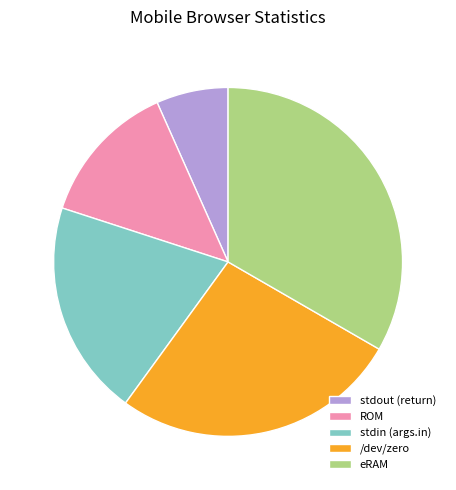

Which slice is the smallest?

stdout (return)